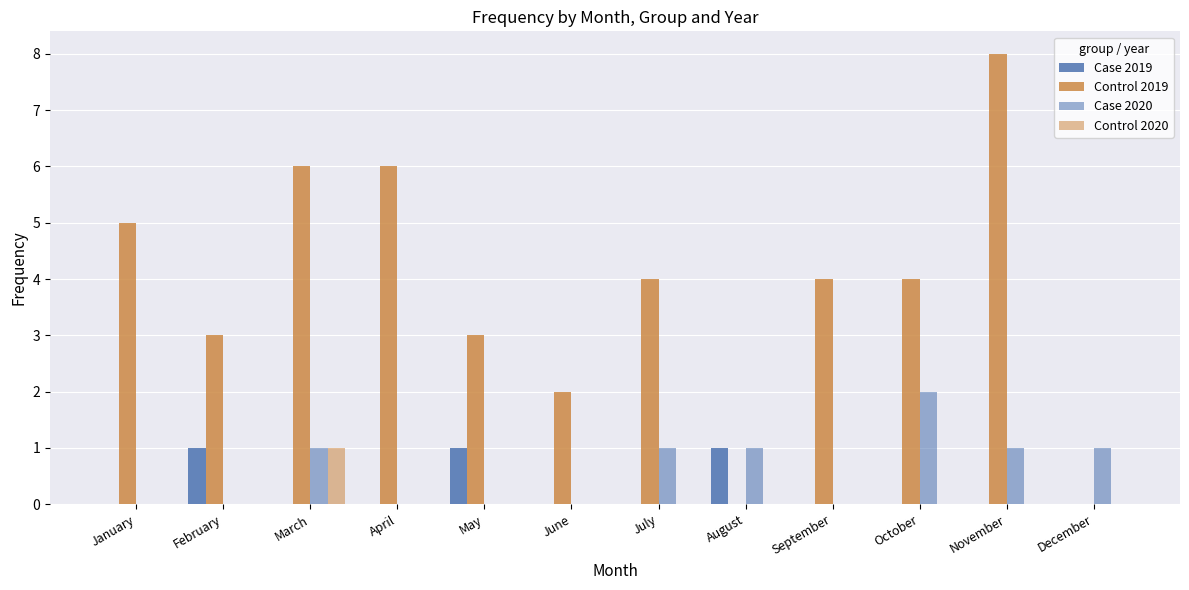

List the series in order of their peak value, lowest first.

Case 2019, Control 2020, Case 2020, Control 2019